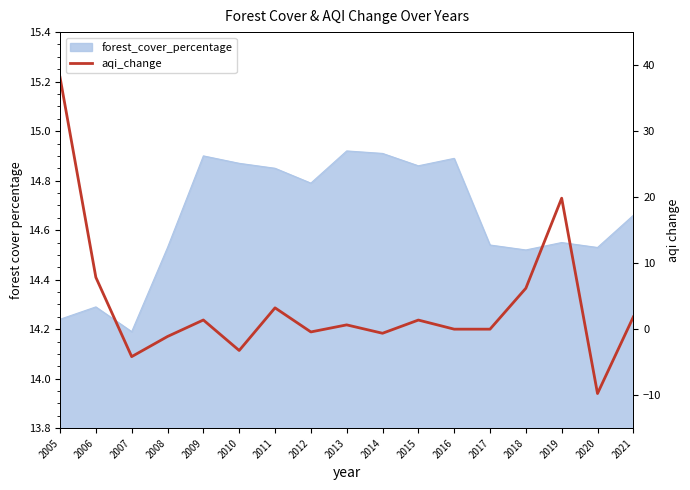

What is the sum of all values?

61.3